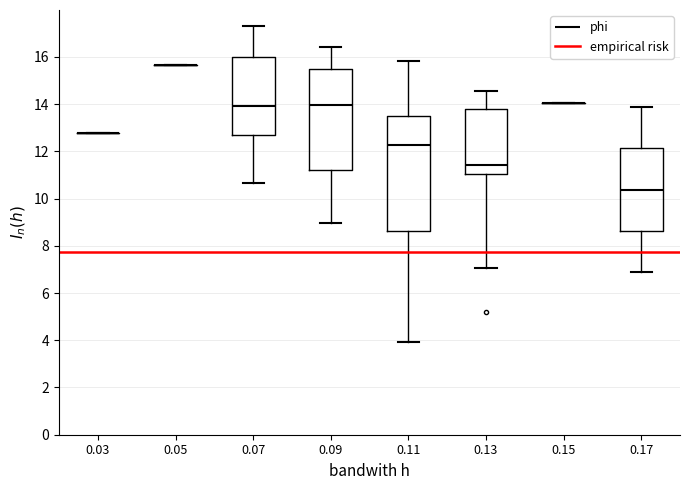

Reading left to right, transcribe this box plot: for each box, give where its median line is, the range the box spans, and where its two whiskers end, as read against the y-axis. The values are not printed on the chart, so give them approximately, as read against the axis.

0.03: box collapsed to a line at 12.8, whiskers 12.8 to 12.8
0.05: box collapsed to a line at 15.6, whiskers 15.6 to 15.6
0.07: median 13.8, box 12.8 to 16.0, whiskers 10.6 to 17.4
0.09: median 14.0, box 11.2 to 15.4, whiskers 9.0 to 16.4
0.11: median 12.2, box 8.6 to 13.4, whiskers 4.0 to 15.8
0.13: median 11.4, box 11.0 to 13.8, whiskers 7.0 to 14.6
0.15: box collapsed to a line at 14.0, whiskers 14.0 to 14.0
0.17: median 10.4, box 8.6 to 12.2, whiskers 6.8 to 13.8